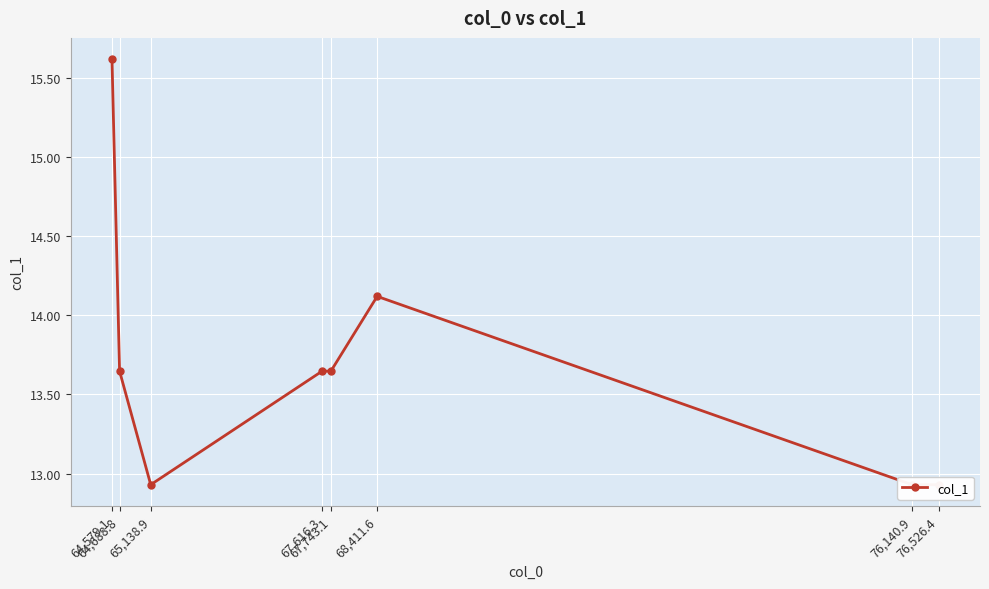

What is the difference between the values at 67,616.3 and 76,526.4?

0.7